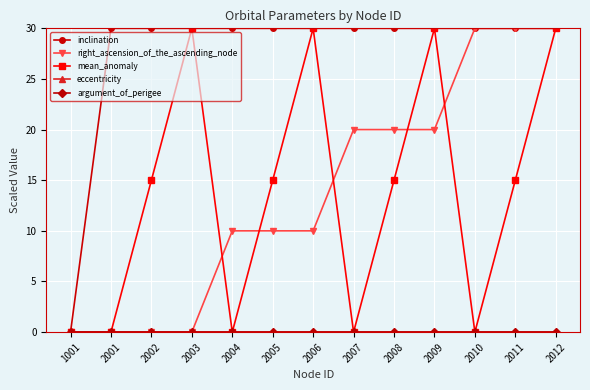

Does the chart display data point markers on the line(s)?

Yes